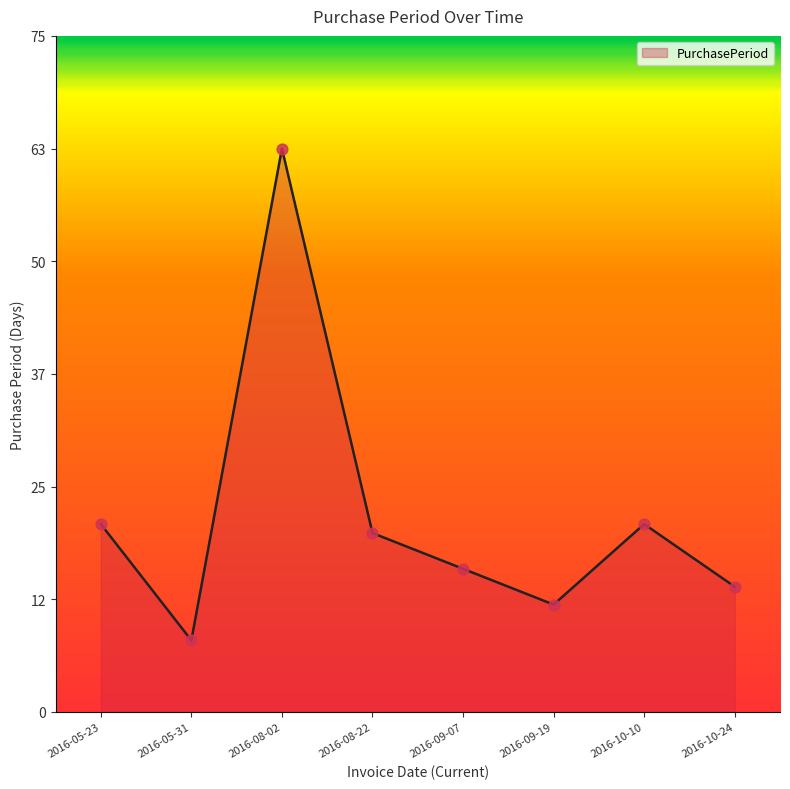

Between 2016-10-10 and 2016-09-19, which is larger?

2016-10-10